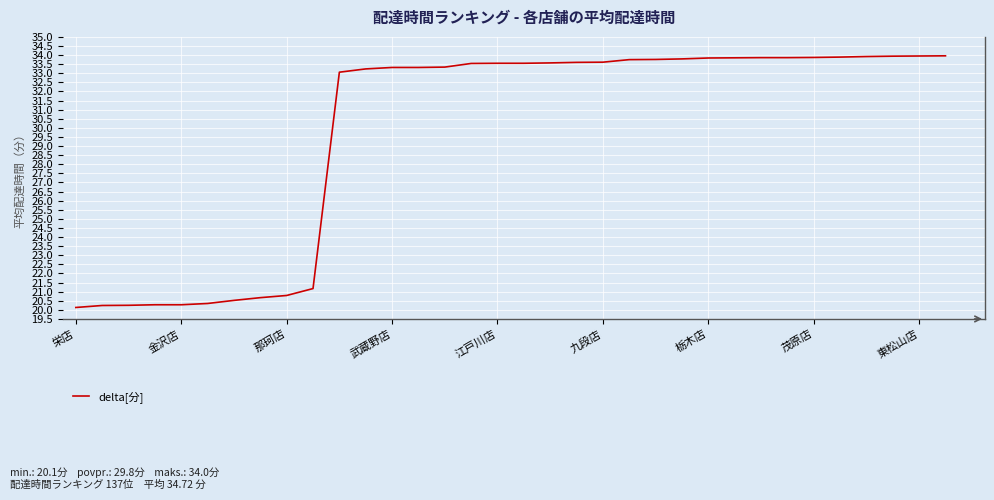

What is the minimum value shown in the chart?

20.1